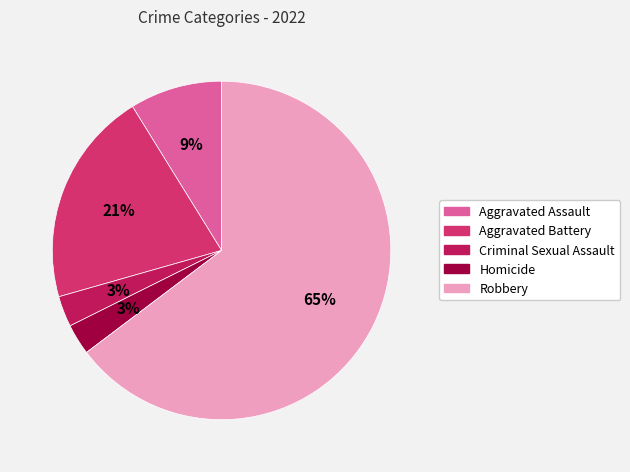

What is the largest slice in the pie chart?

Robbery